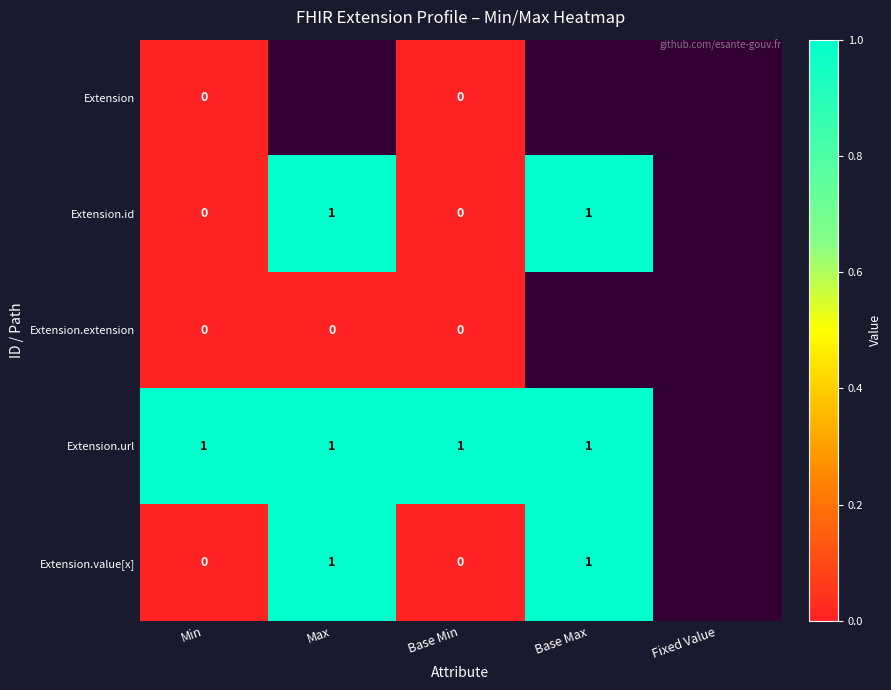

At how many categories does at least one series exceed 0?

4